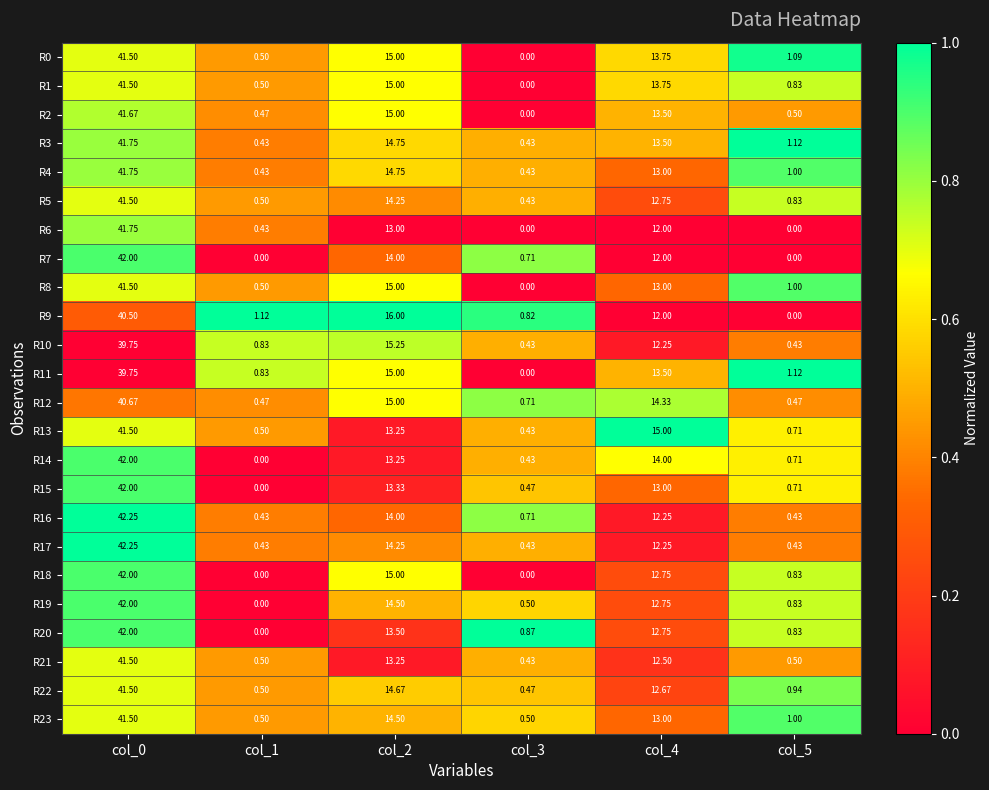

Is the value of R7 at col_5 greater than the value of R9 at col_1?

No